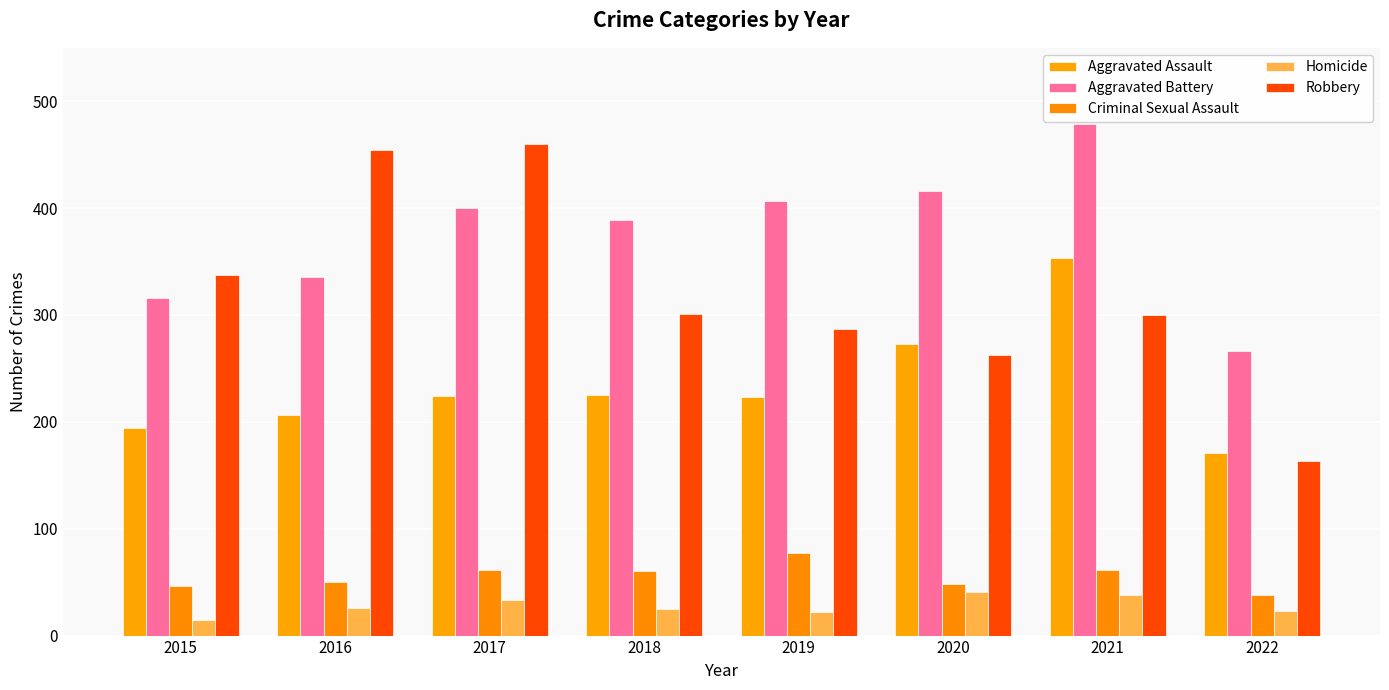

Reading left to right, what are all the values shown in this chart?

Aggravated Assault: 194	206	224	225	223	273	353	171
Aggravated Battery: 316	336	400	389	407	416	479	266
Criminal Sexual Assault: 46	50	61	60	77	48	61	38
Homicide: 15	26	33	25	22	41	38	23
Robbery: 337	454	460	301	287	263	300	163